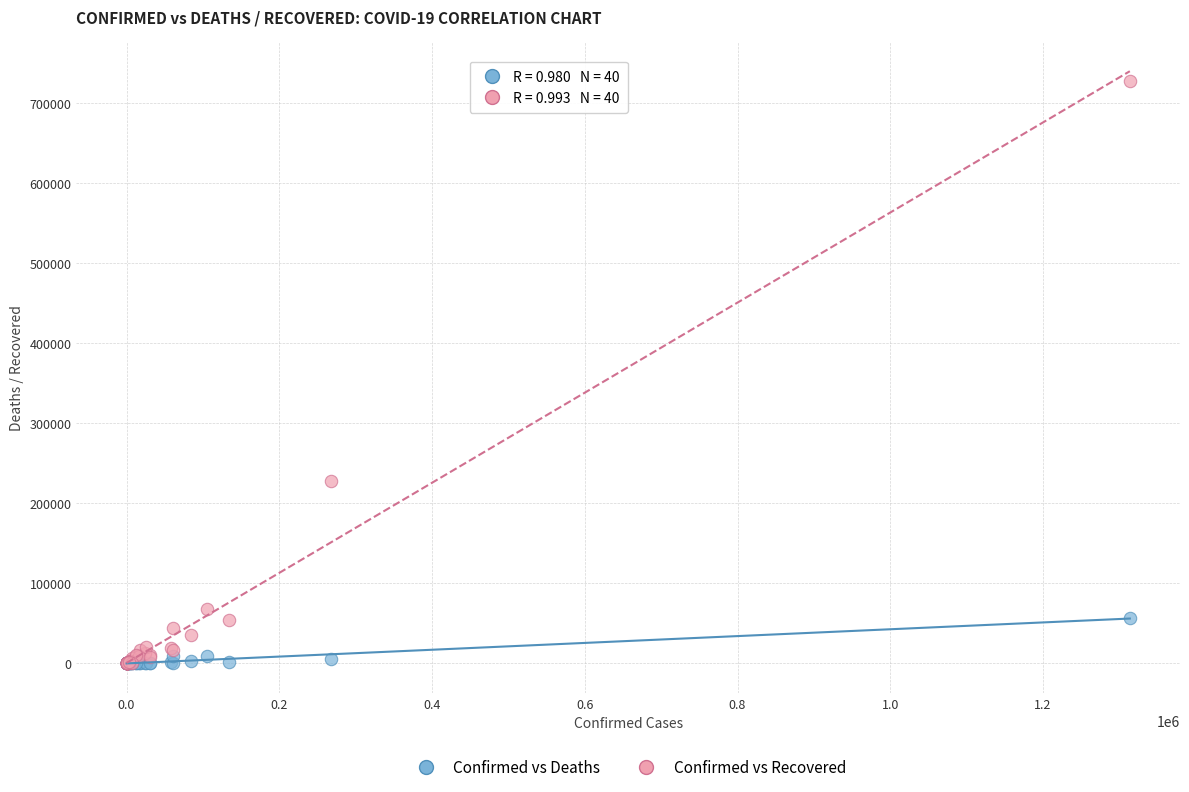

In the Confirmed vs Recovered series, what Y value is closest to 363866?

228055